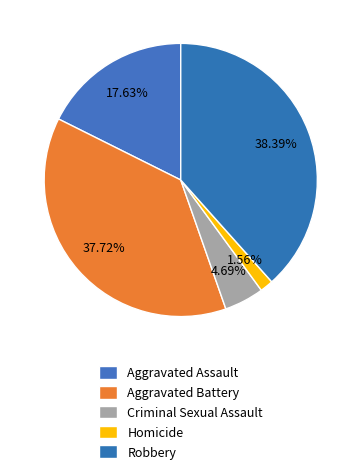

To the nearest percent, what is the average slice percentage?

20%